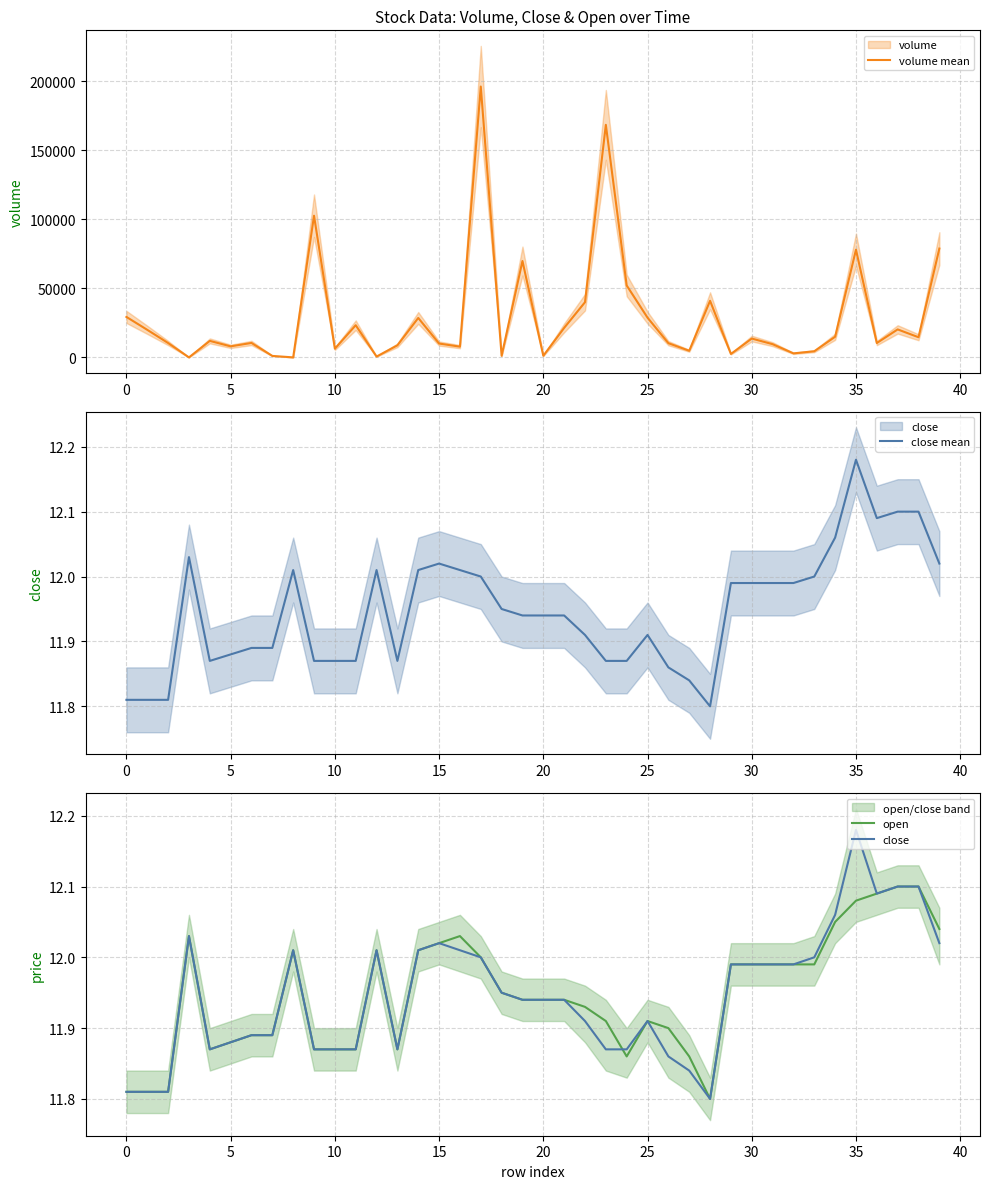

True or false: close and close mean intersect in this chart.

False